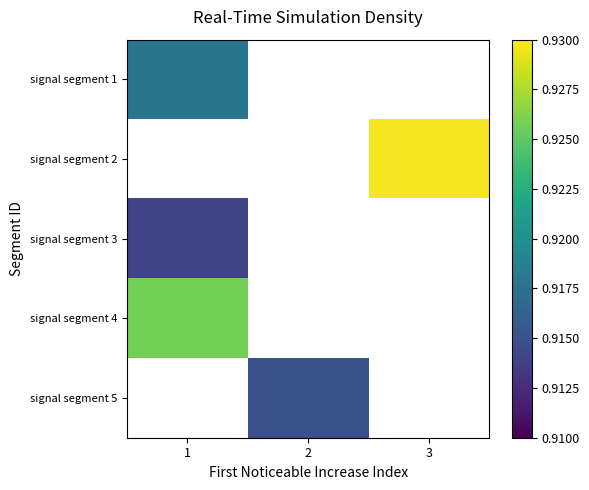

Between 1 and 2, which is larger?

2